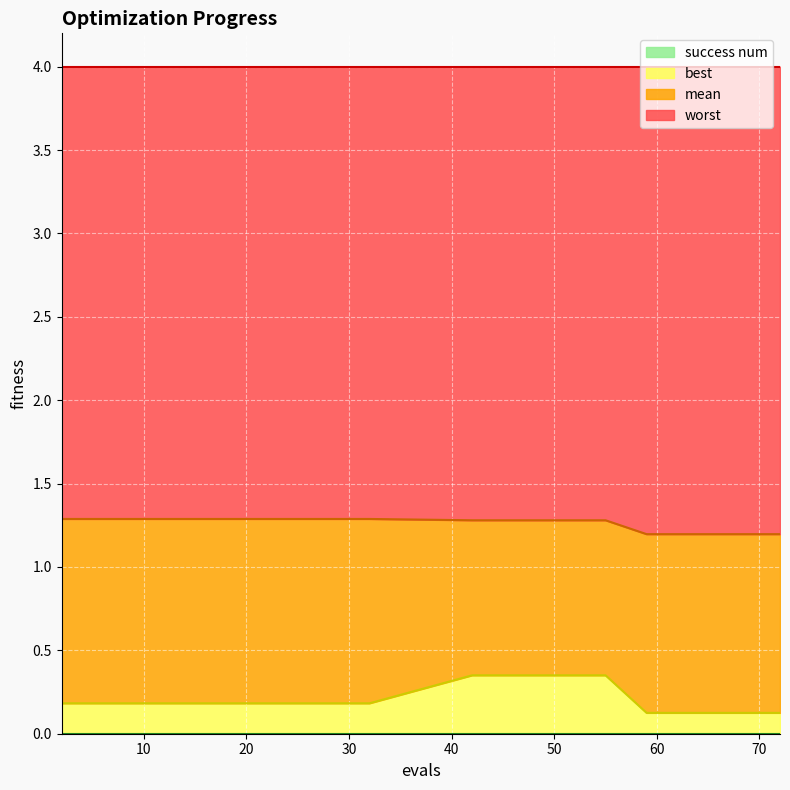

At how many categories does at least one series exceed 0?

15